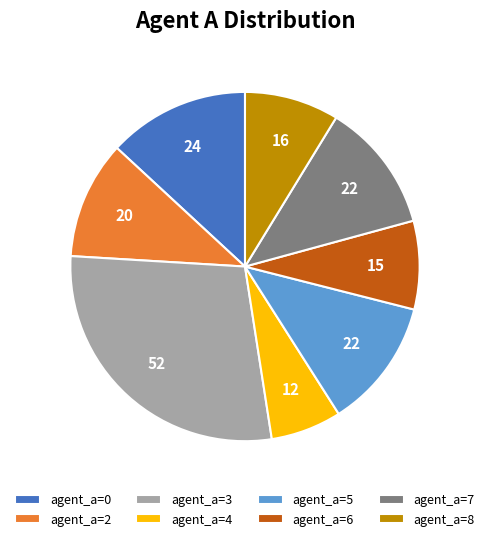

True or false: agent_a=4 accounts for 21% of the total.

False